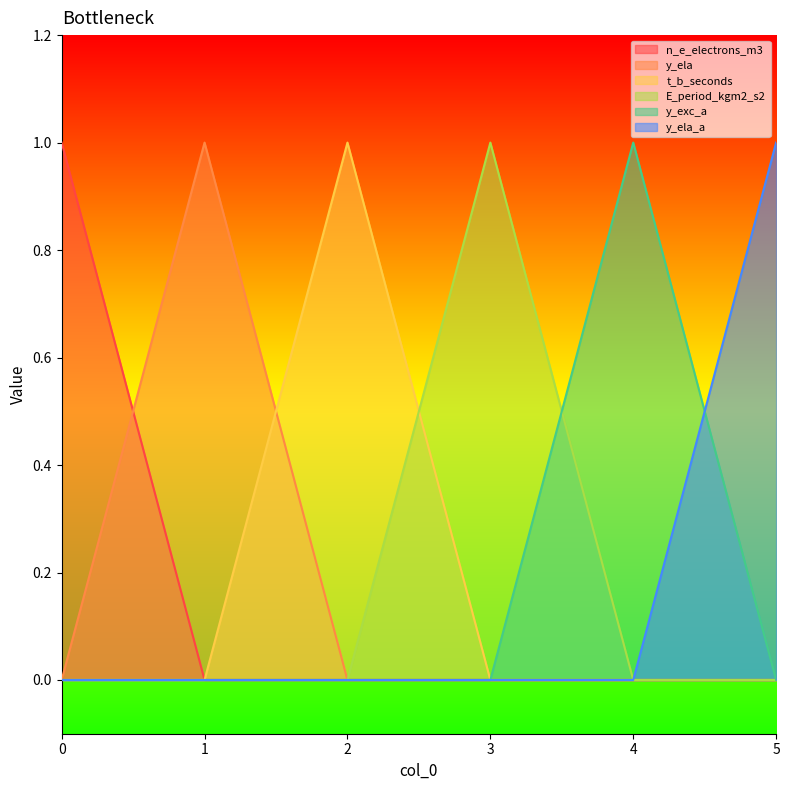

After their last crossing, which series has the higher values: y_exc_a or E_period_kgm2_s2?

y_exc_a